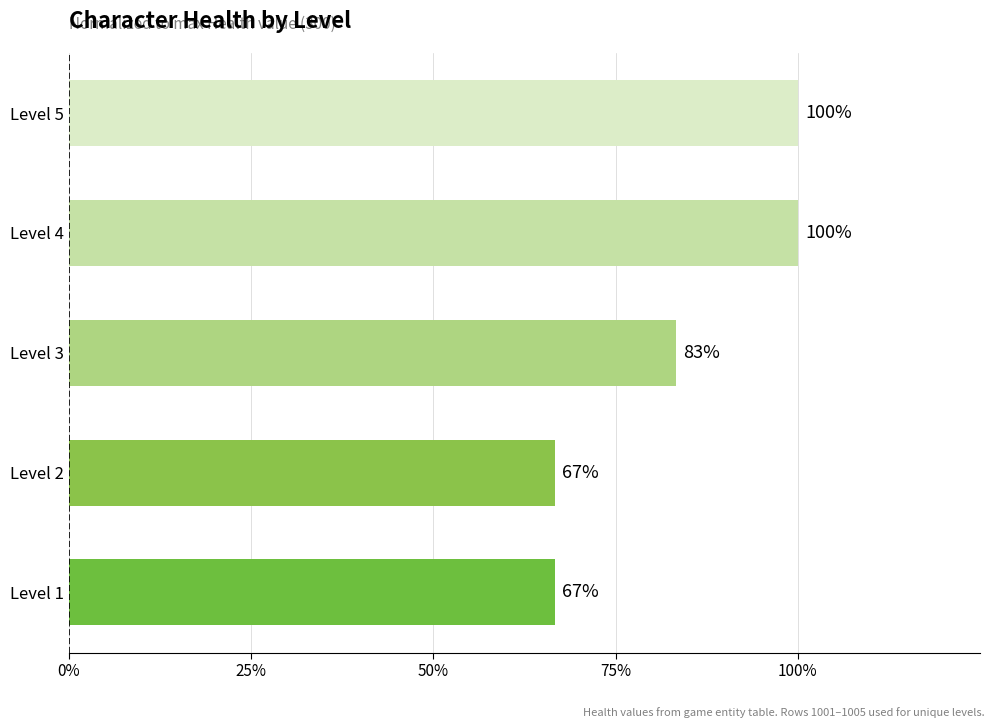

How many values are between 0 and 1?

5